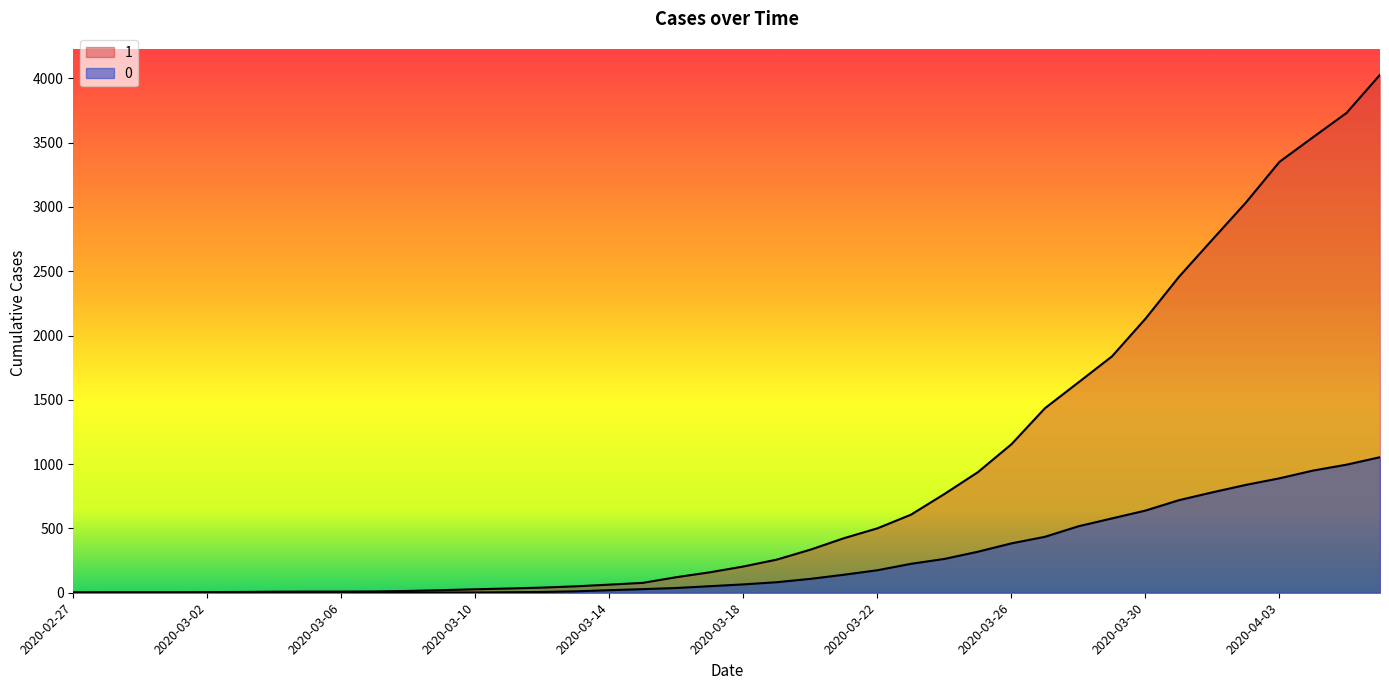

True or false: 0 and 1 cross at least once.

False